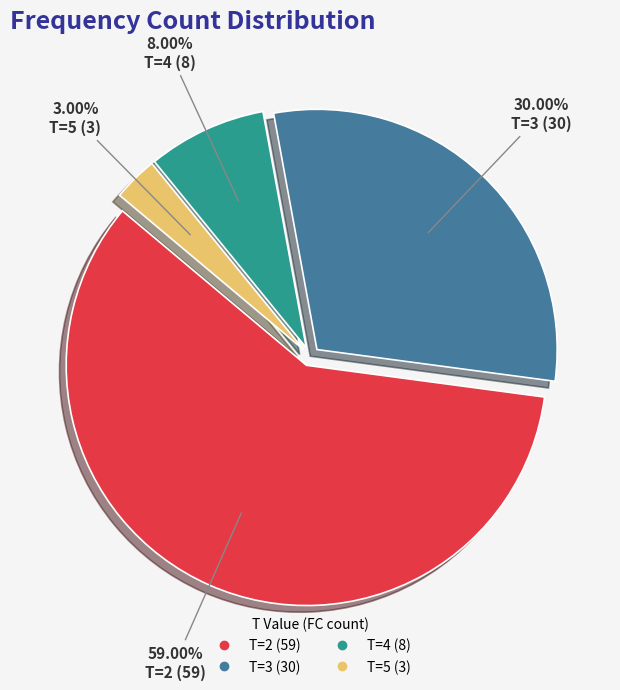

To the nearest percent, what is the difference between the largest and smallest slice percentages?

56%